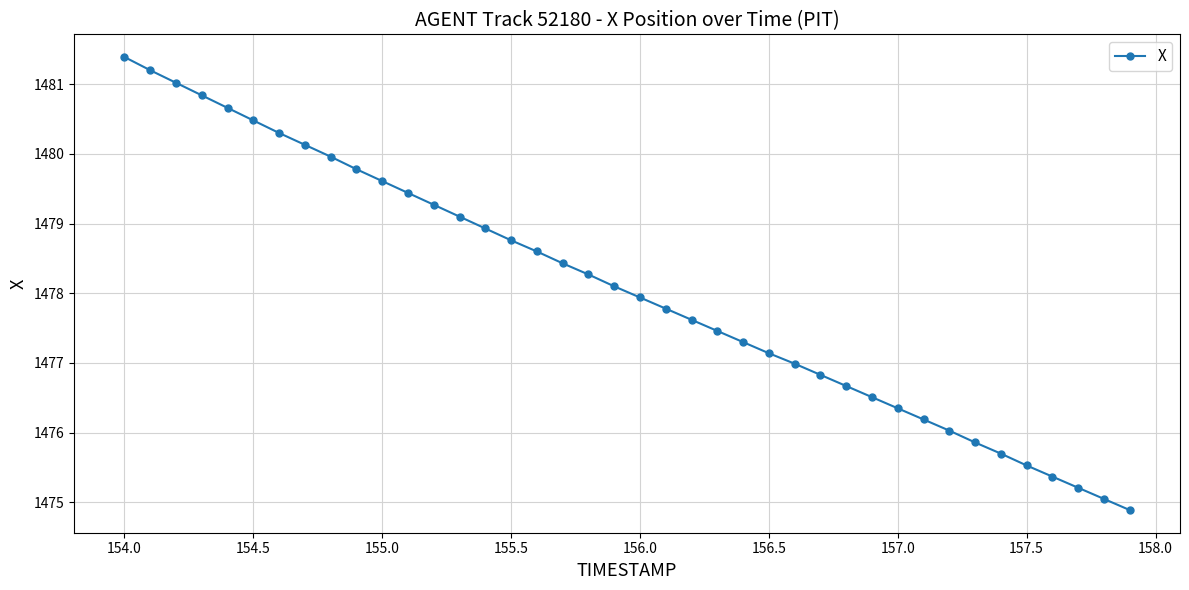

What is the difference between the maximum and minimum values?

6.5